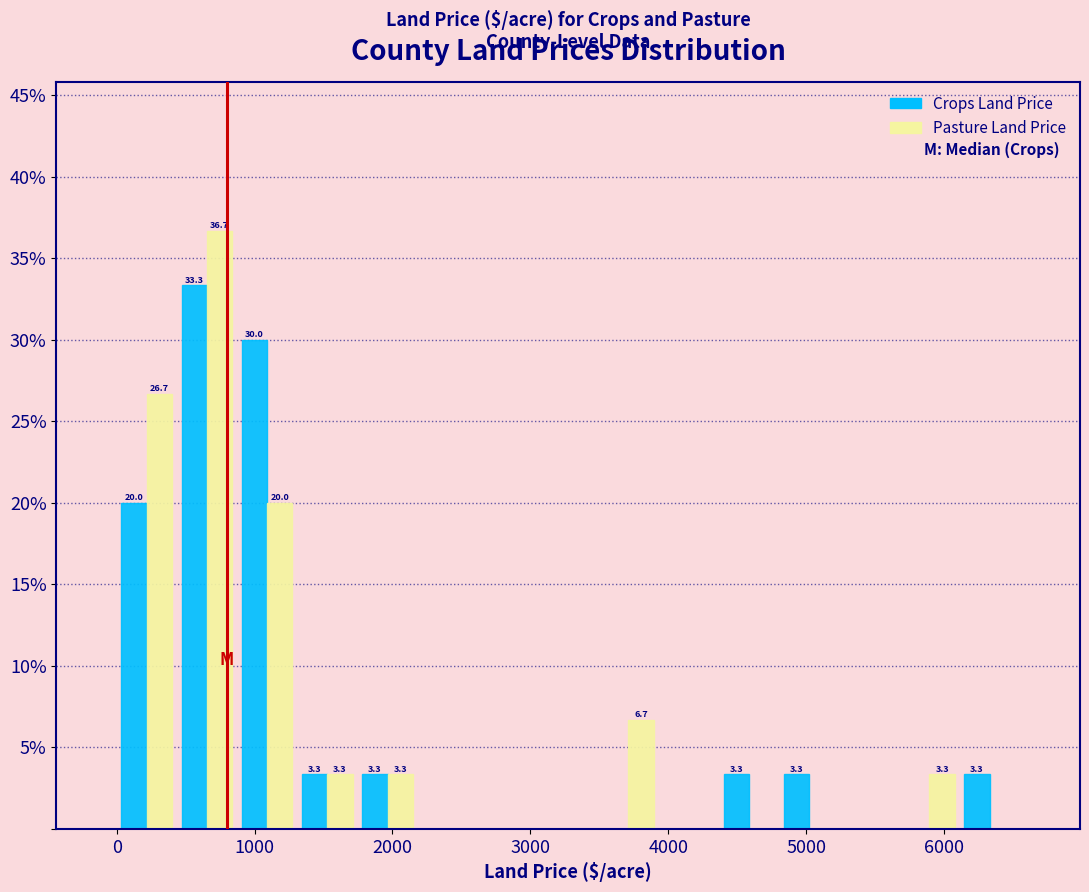

In the Crops Land Price series, which range on the x-axis has the tallest bar?

400 to 900